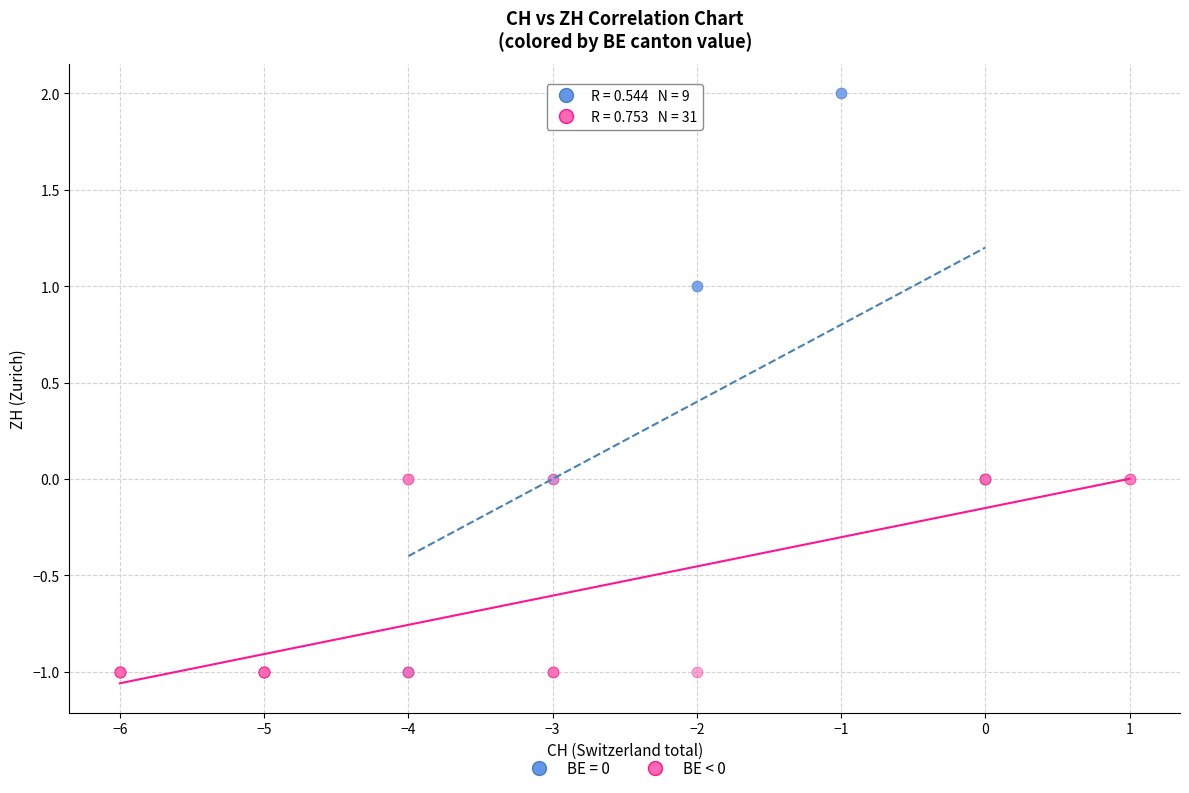

Which series has the largest Y range (max minus min)?

BE = 0